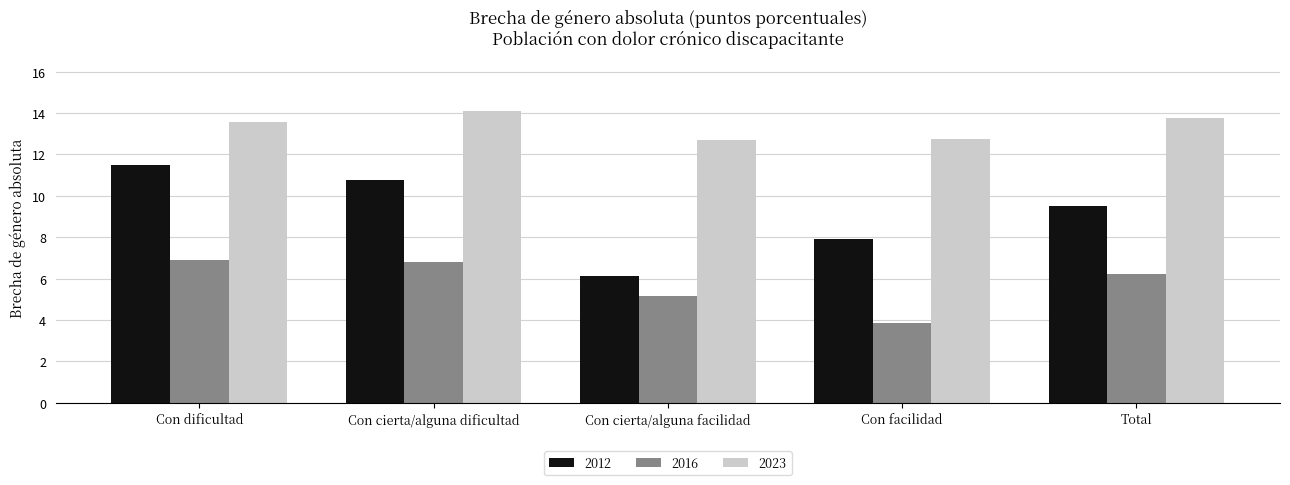

What is the minimum value shown in the chart?

3.9